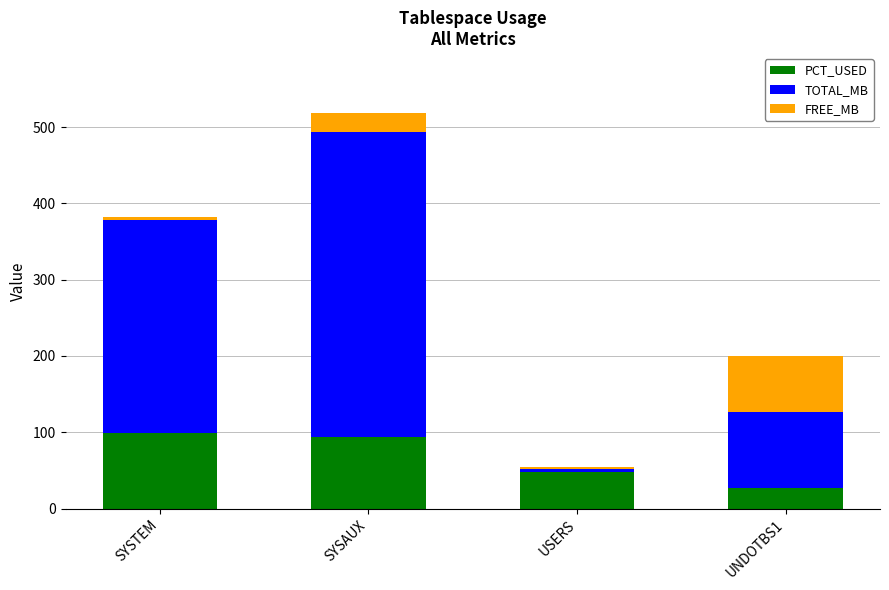

What is the sum of all PCT_USED values?

266.4